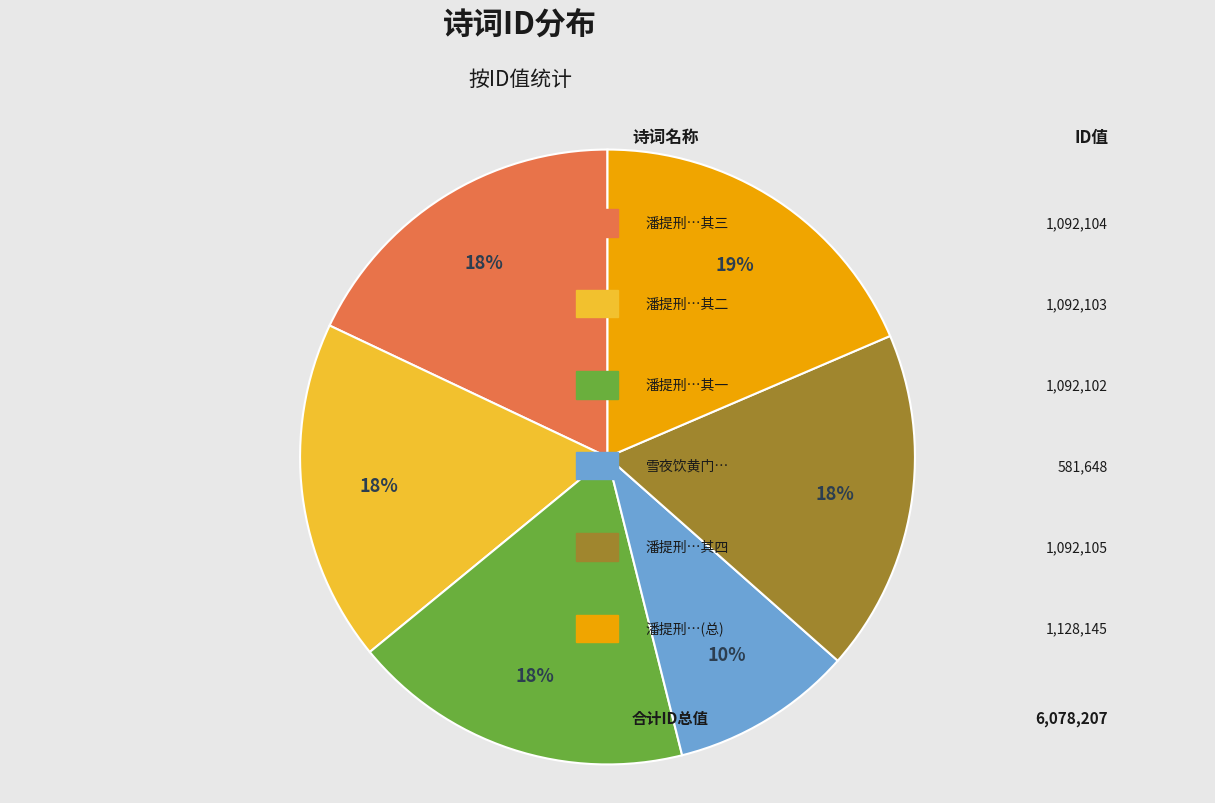

Is there any slice that represents more than half of the pie?

No